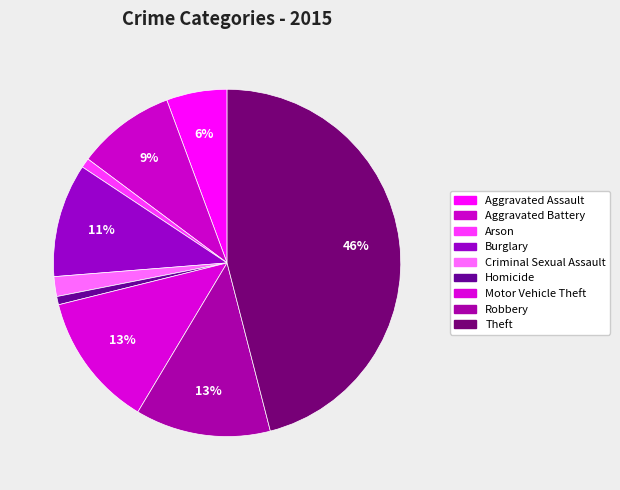

Does Criminal Sexual Assault account for over 50% of the chart?

No